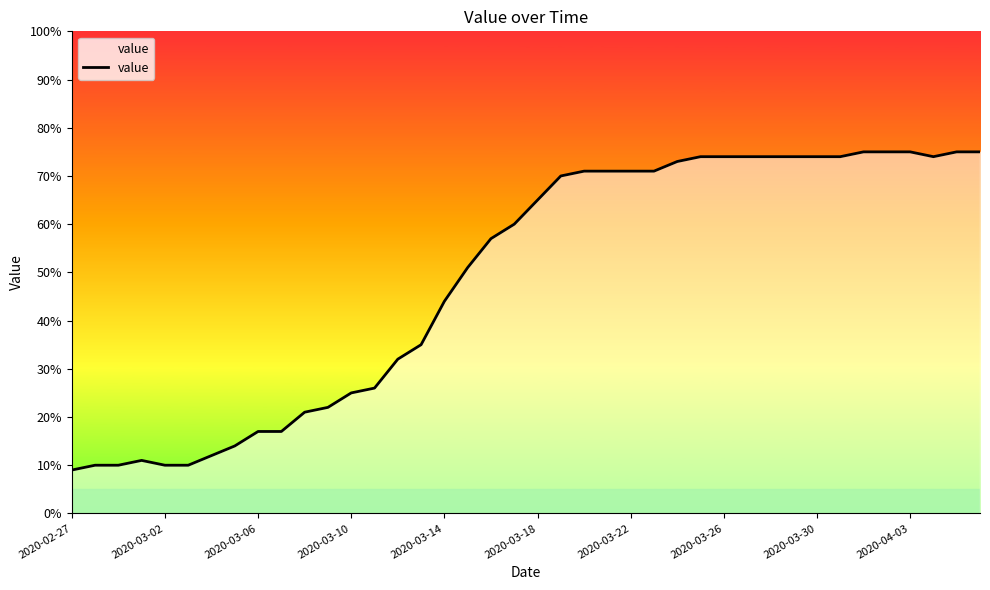

What is the difference between the maximum and minimum values?

66